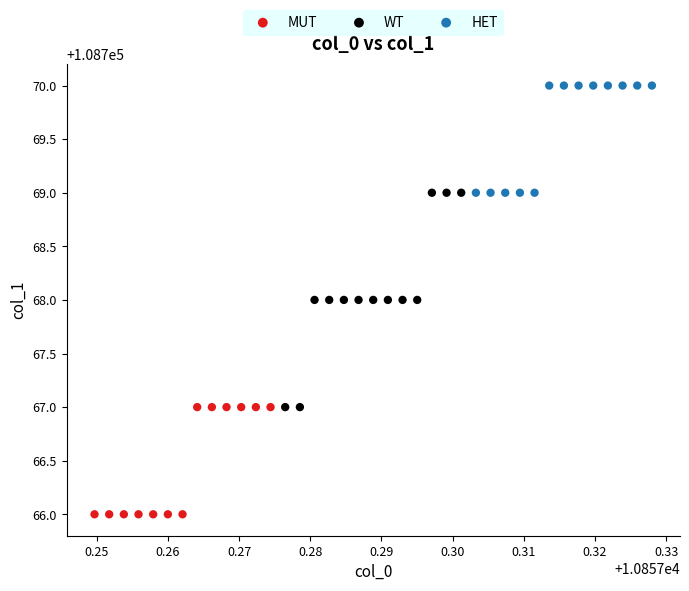

Which series has the widest spread of Y values?

WT